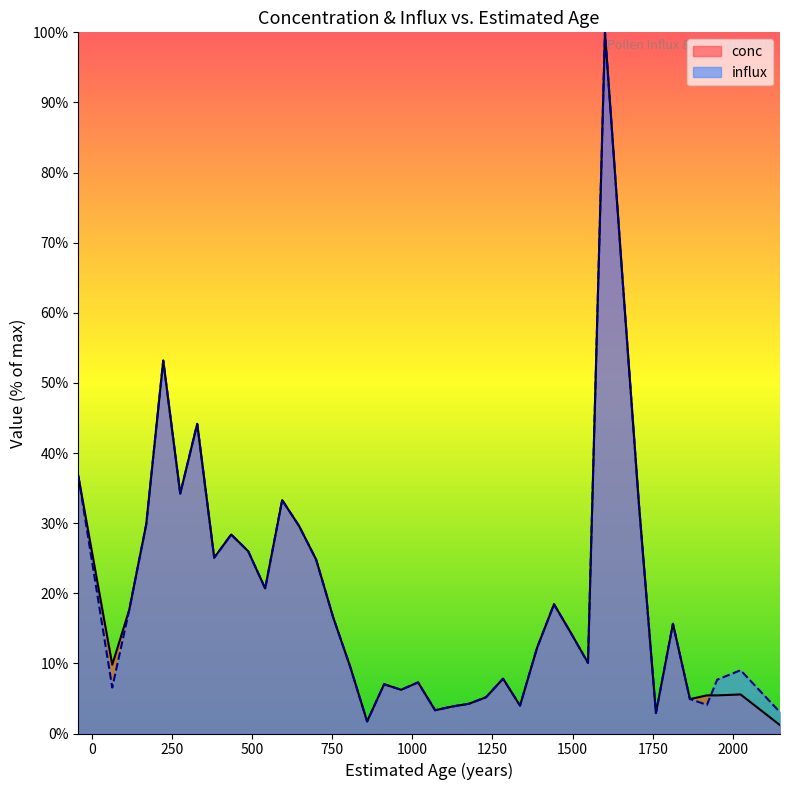

How many interior local valleys does the conc series have?

11